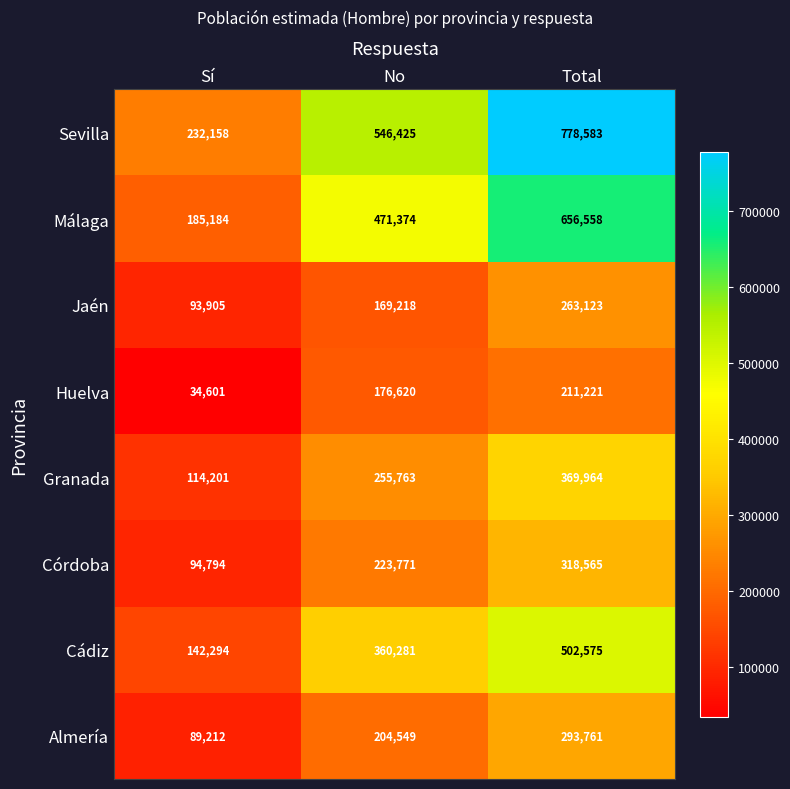

What is the spread (max minus min) of values at No?

377207